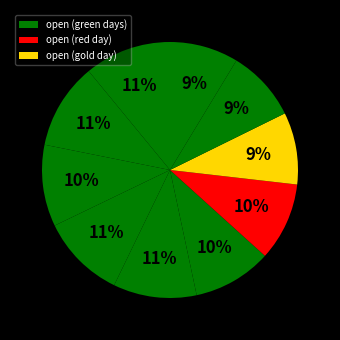

How many slices are in this pie chart?

10